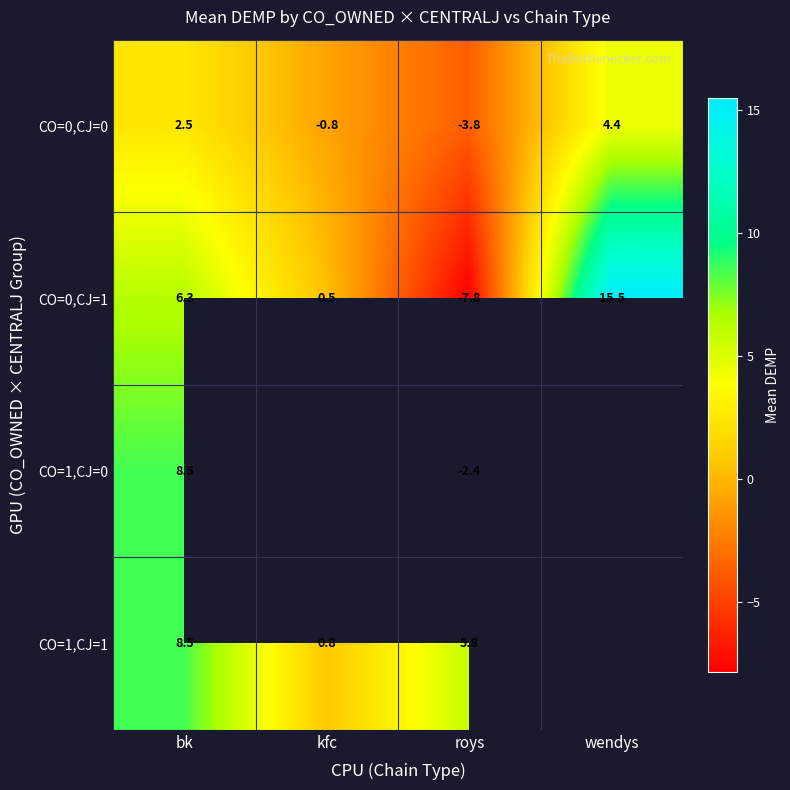

The CO=1,CJ=1 series shows 1.3 at kfc. True or false?

False